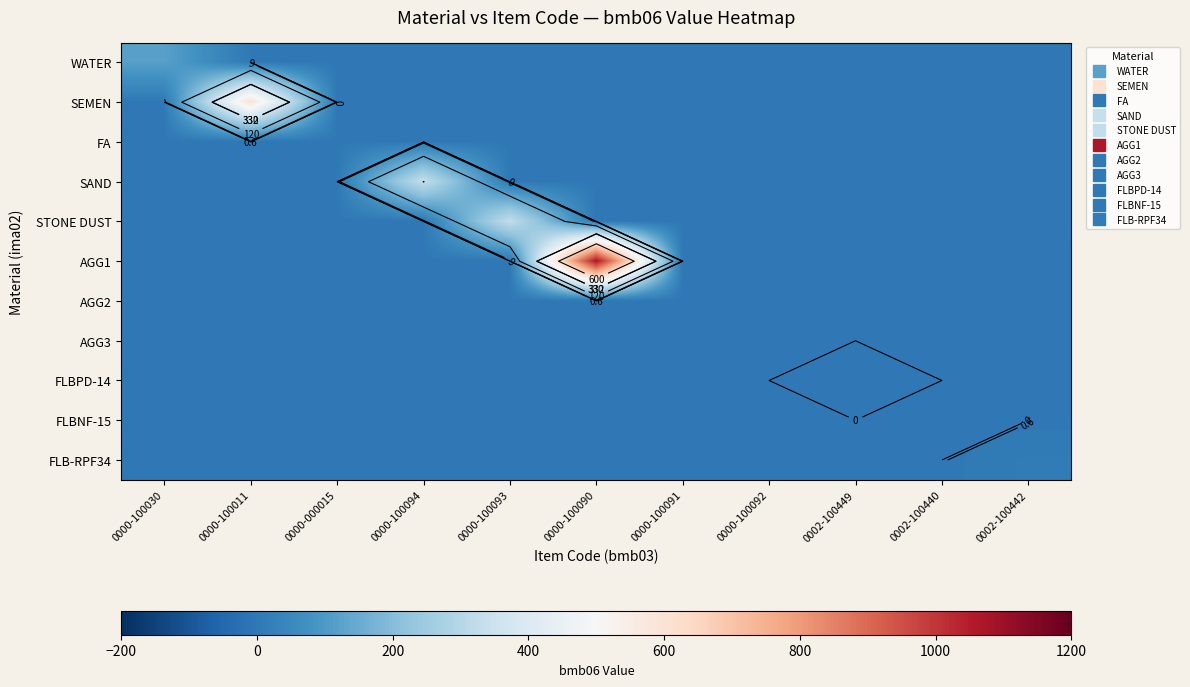

What is the total value across all series at 0002-100449?

0.6